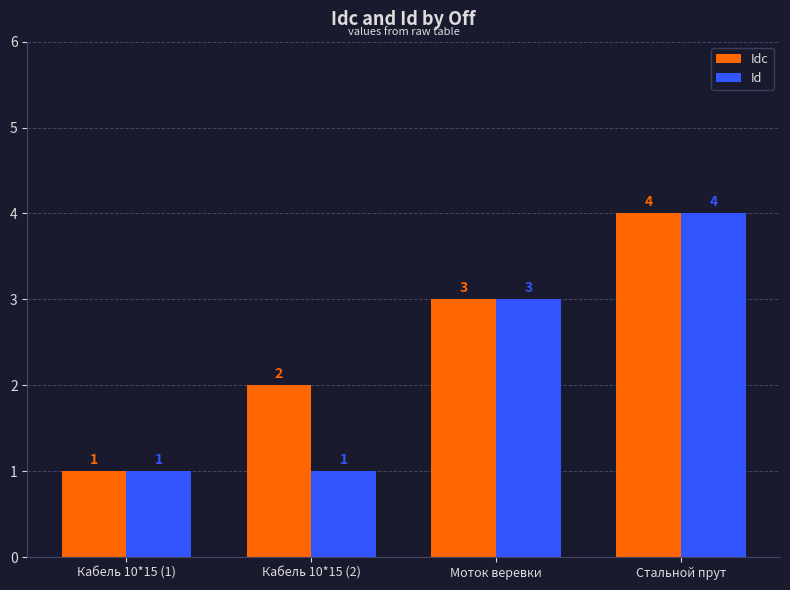

Which category has the highest value in the Id series?

Стальной прут